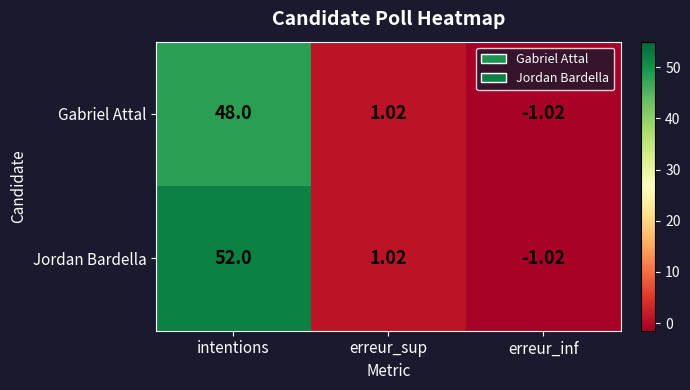

Where does the Gabriel Attal series first go above 1?

intentions